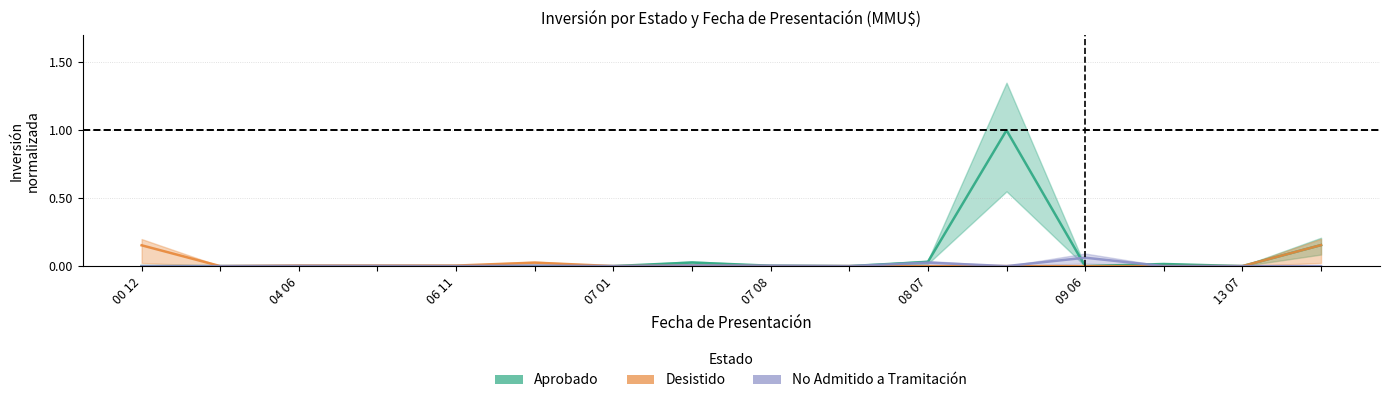

Which series has the largest total across all categories?

Aprobado